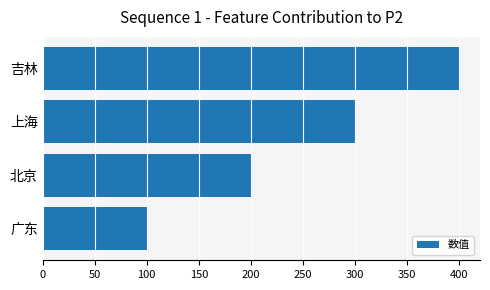

List the labels in order of value, largest first.

吉林, 上海, 北京, 广东